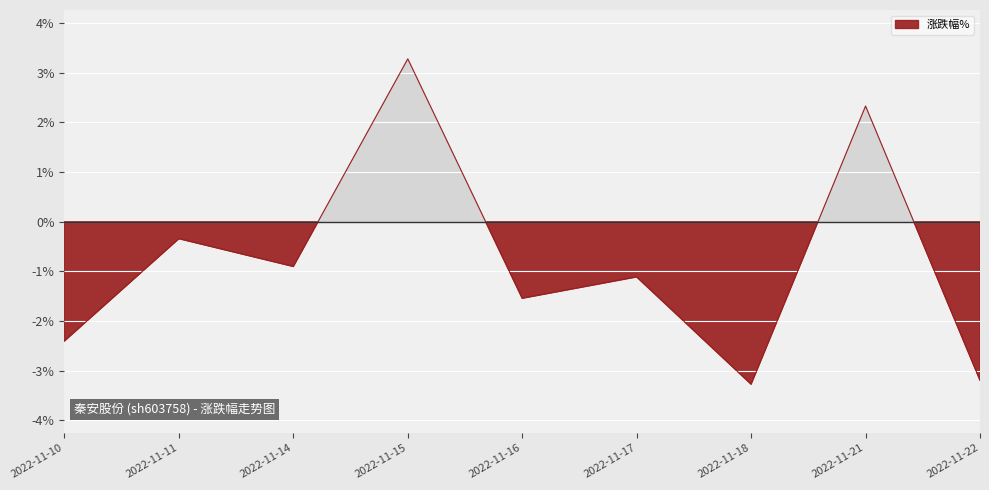

Rank the categories by value from lowest to highest.

2022-11-18, 2022-11-22, 2022-11-10, 2022-11-16, 2022-11-17, 2022-11-14, 2022-11-11, 2022-11-21, 2022-11-15